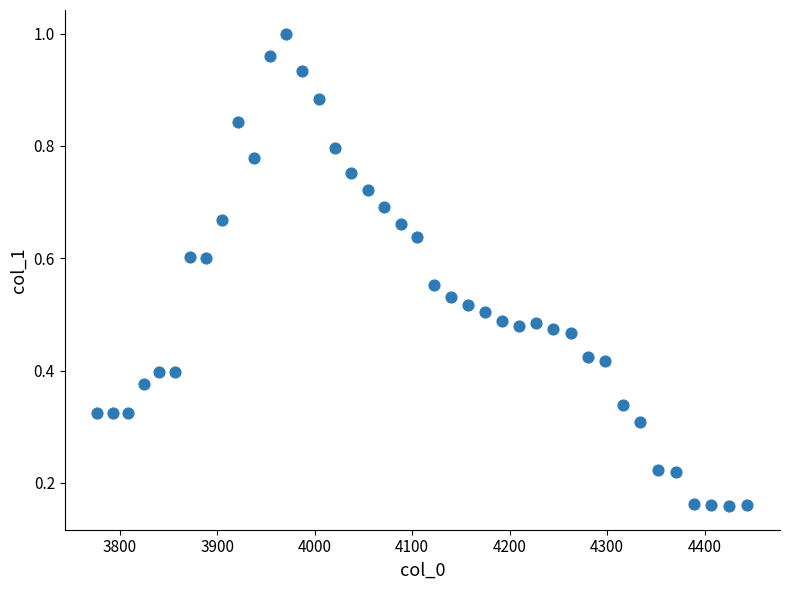

What is the range of X values (max minus min)?

667.4